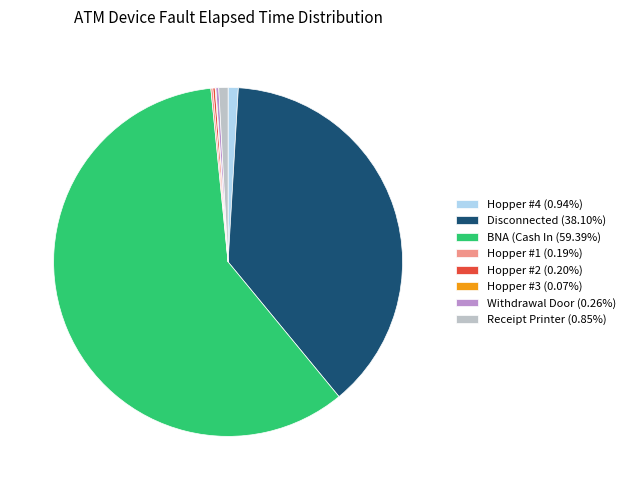

Does any single category account for the majority?

Yes